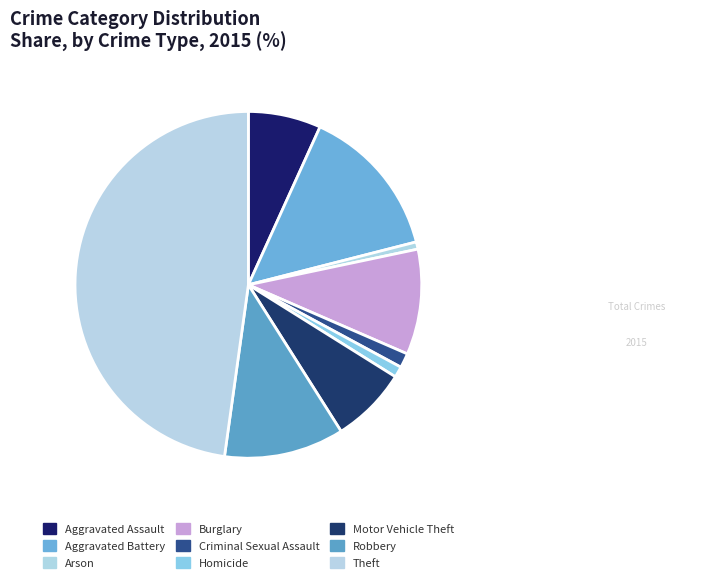

Does Theft represent more than half of the total?

No